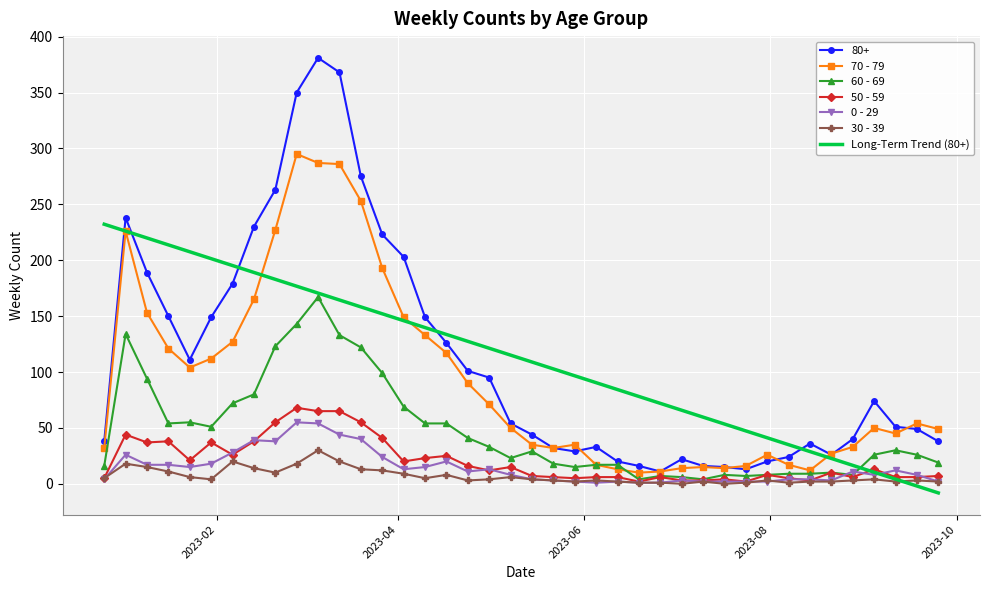

True or false: 30 - 39 and 70 - 79 intersect in this chart.

False